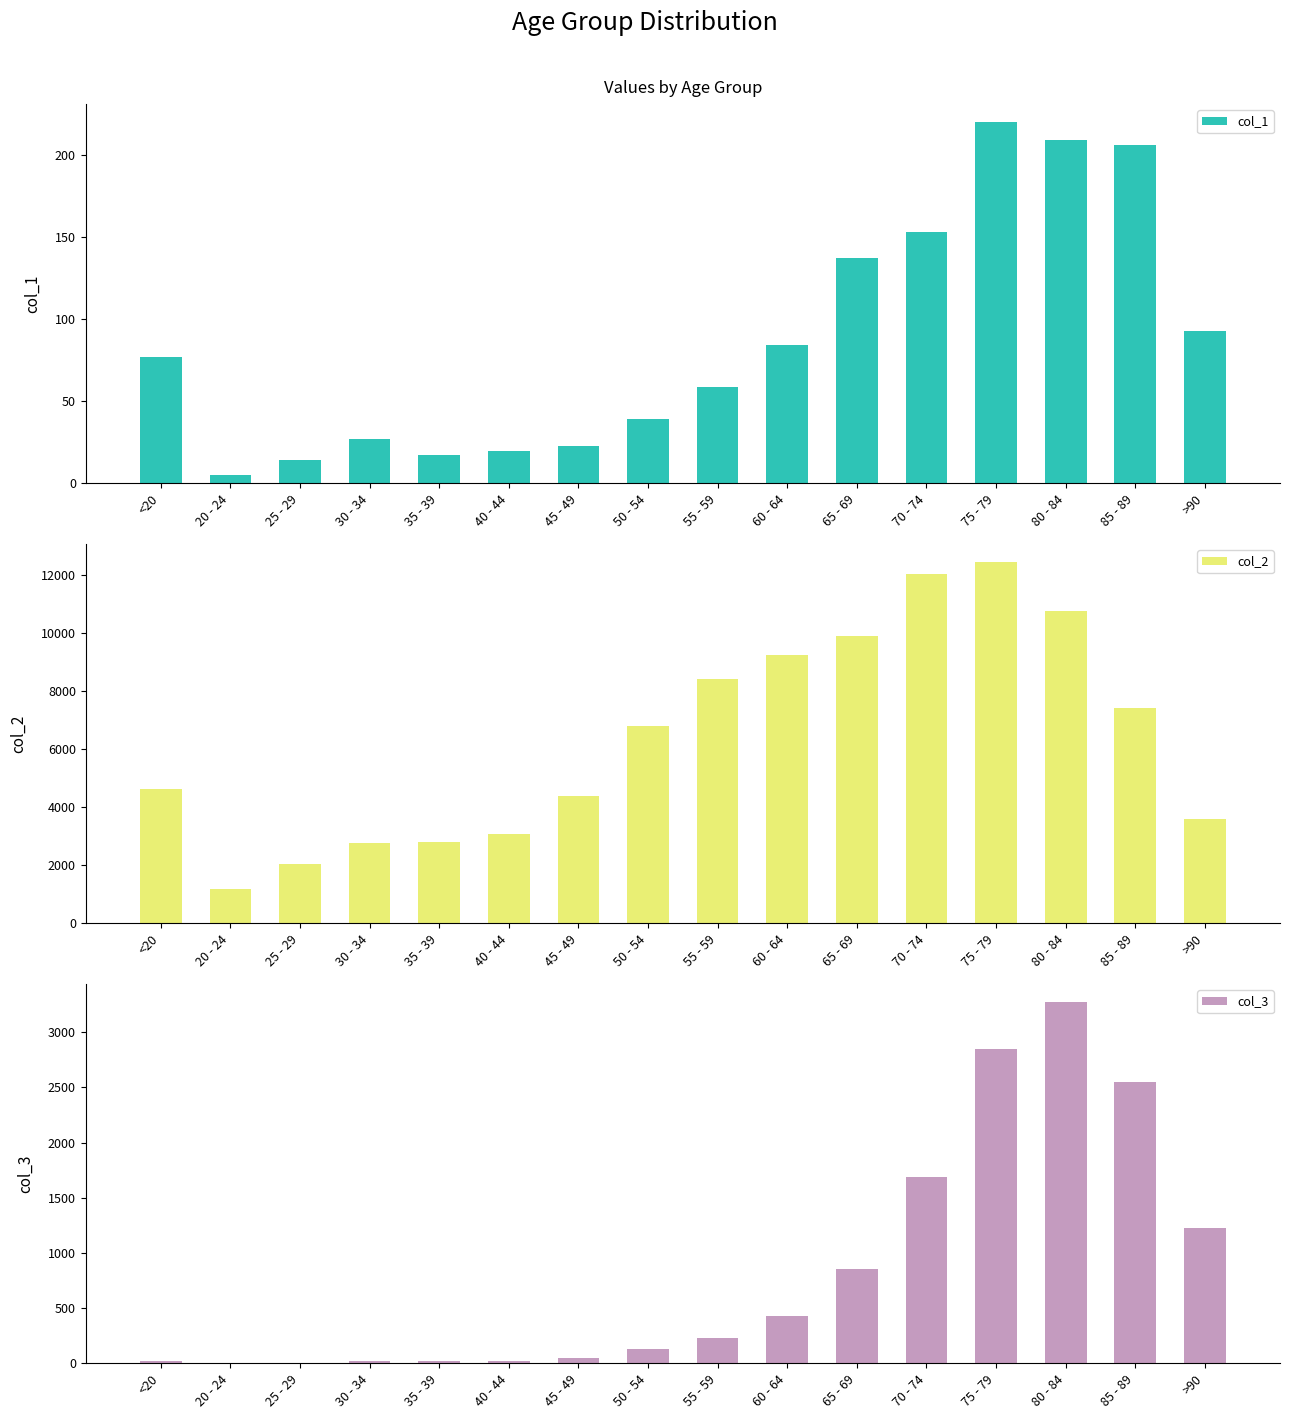

Rank the series at 60 - 64 from lowest to highest value.

col_1, col_3, col_2